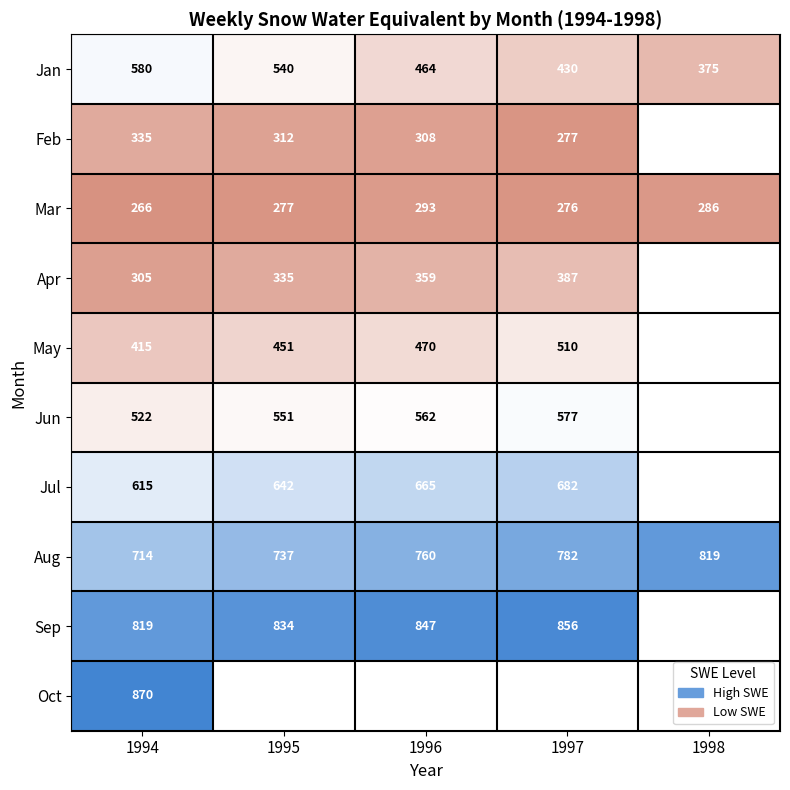

At how many categories does at least one series exceed 289?

5